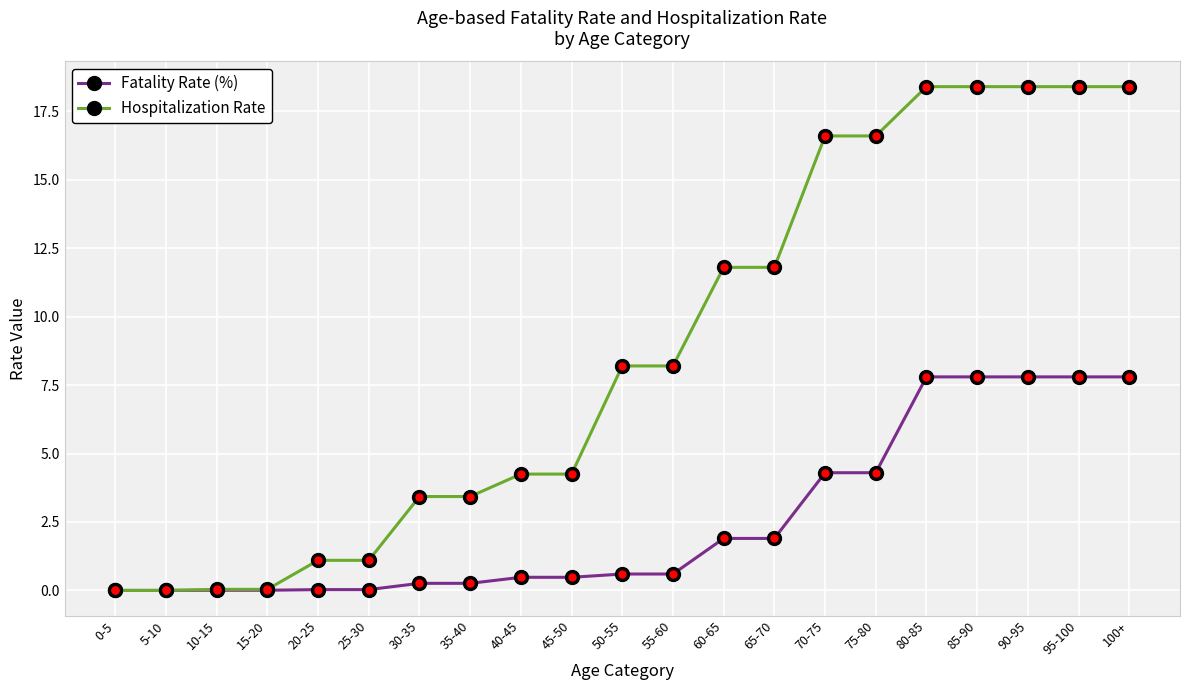

Is it true that Hospitalization Rate equals 11.8 at 60-65?

True